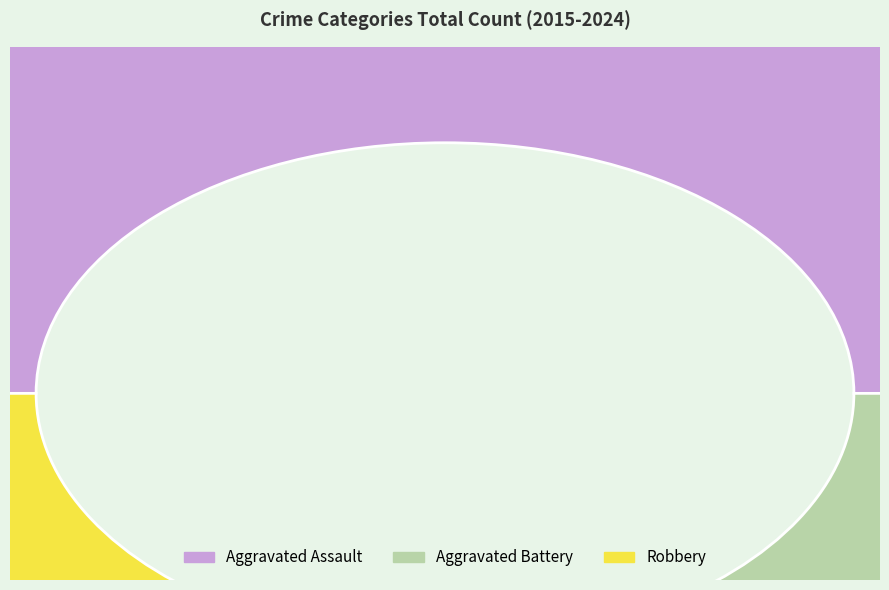

Combined, do Aggravated Assault and Aggravated Battery account for over 50%?

Yes